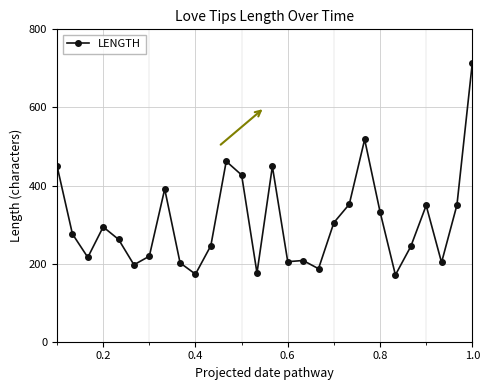

Is this an area chart (filled region under the line)?

No